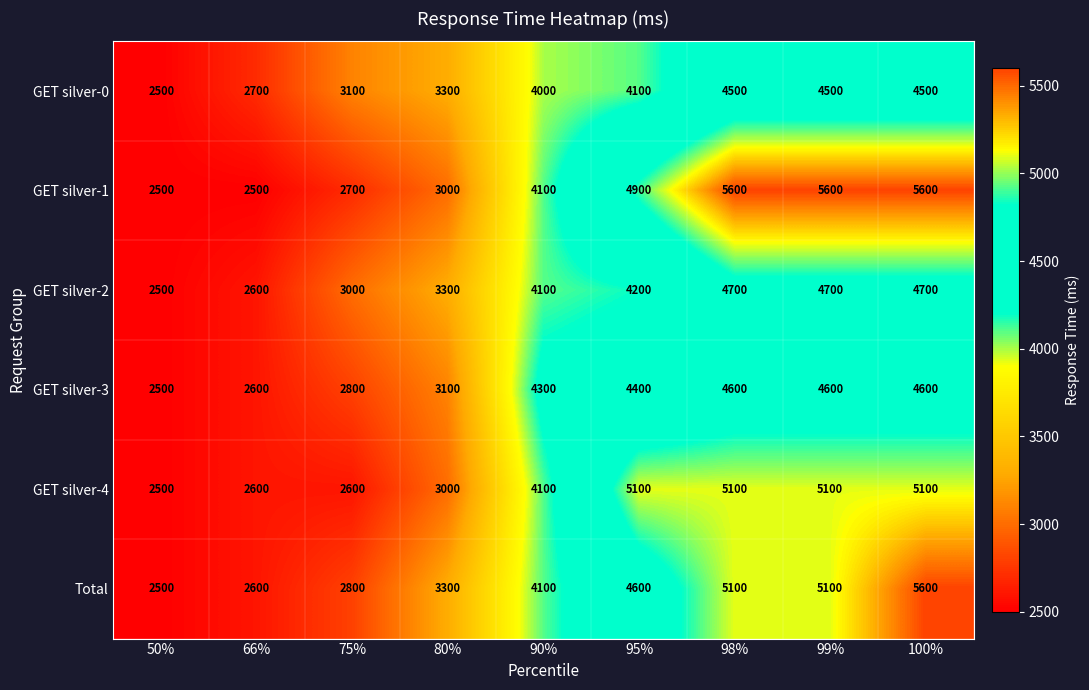

Count the number of data series in this chart.

6